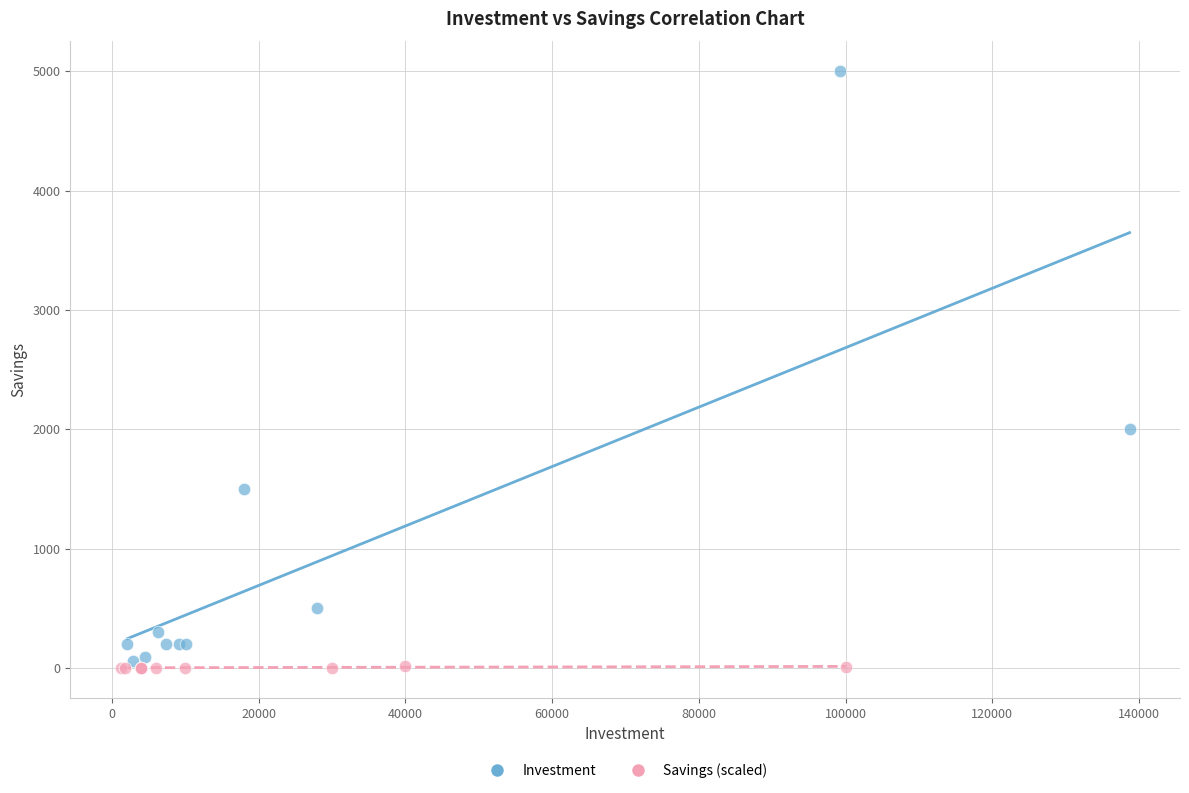

Which series contains the highest Y value?

Investment